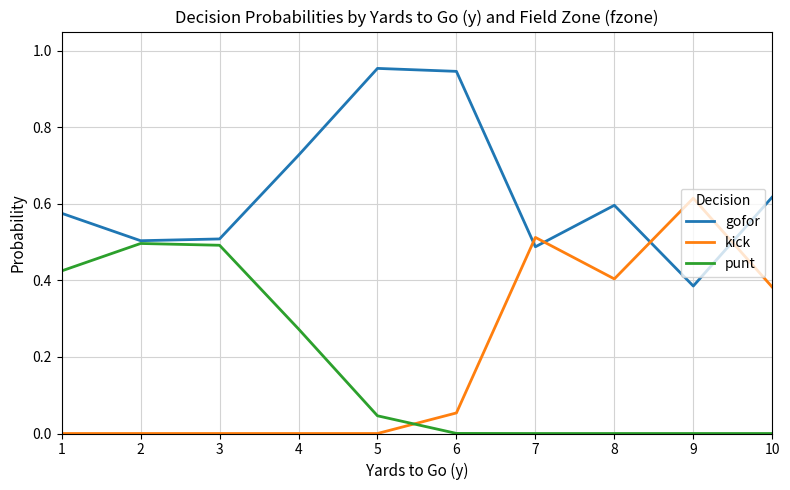

How many intersections are there between punt and kick?

1